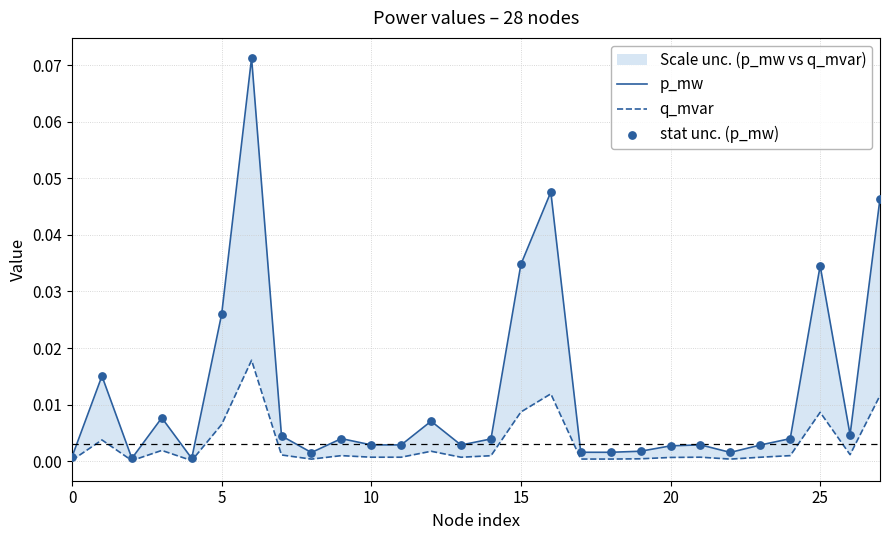

At how many categories does at least one series exceed 0?

28